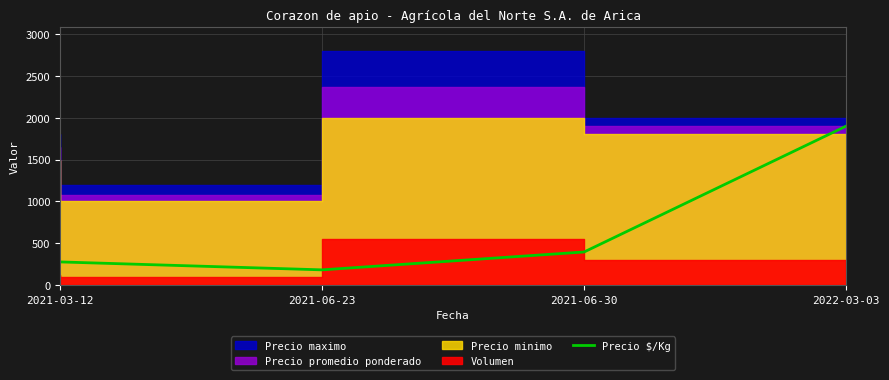

What is the difference between the maximum and minimum values?

1720